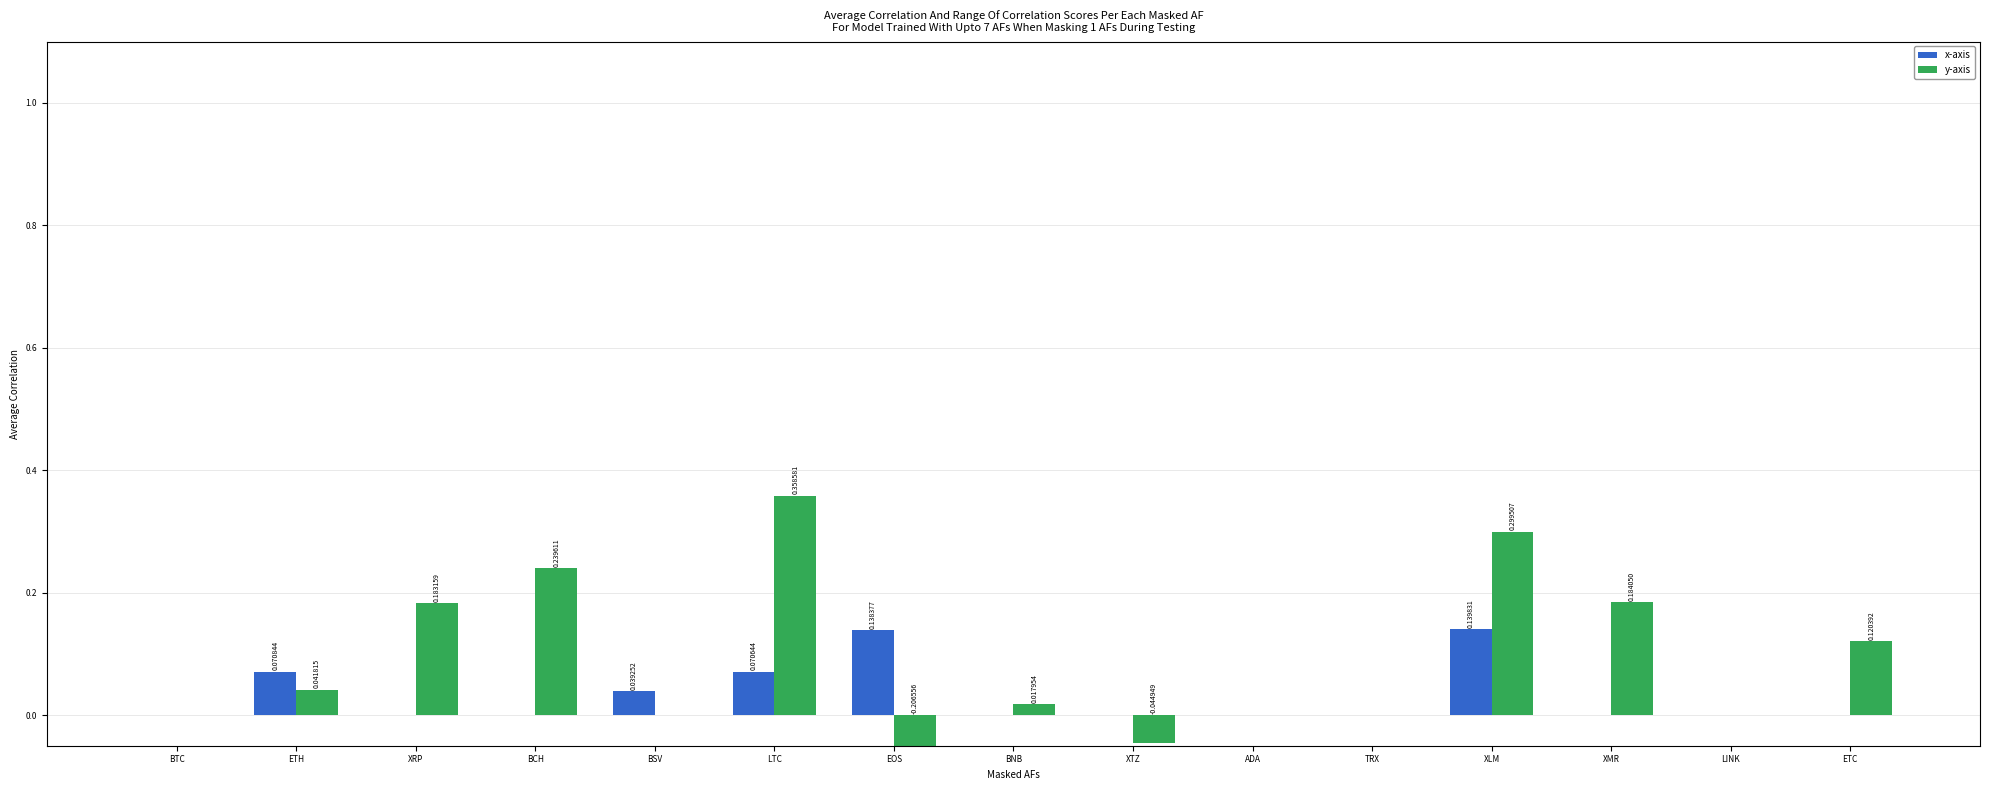

At which label does y-axis reach its minimum?

EOS